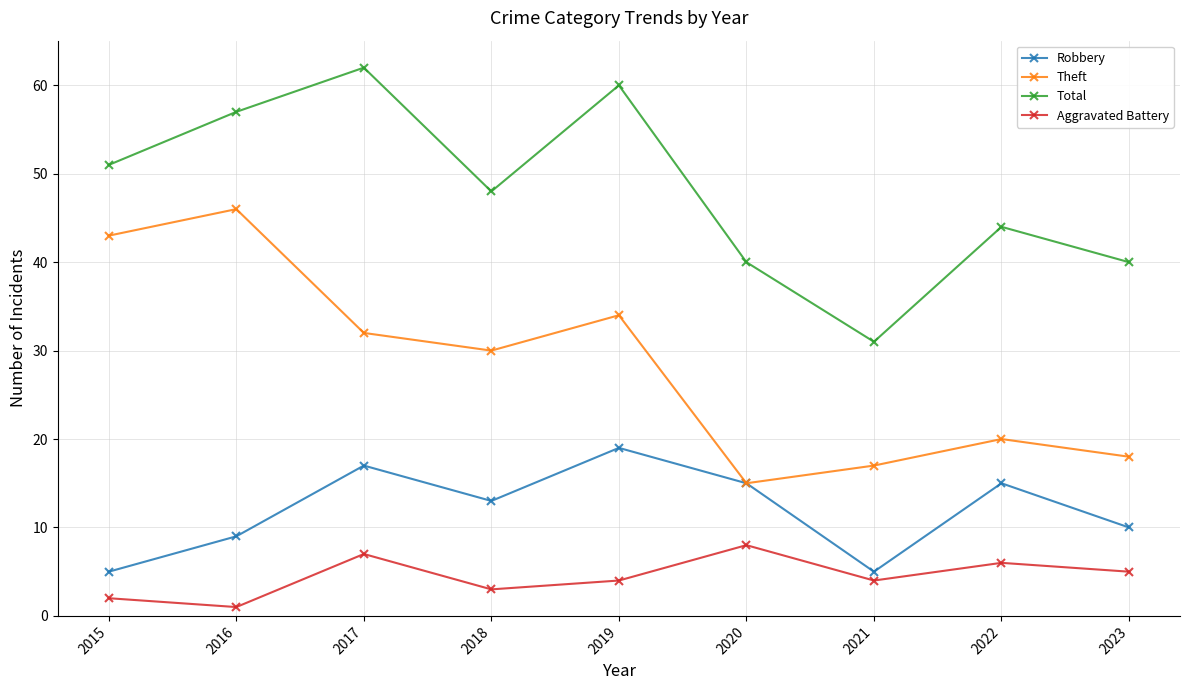

Is the value of Aggravated Battery at 2015 greater than the value of Theft at 2023?

No